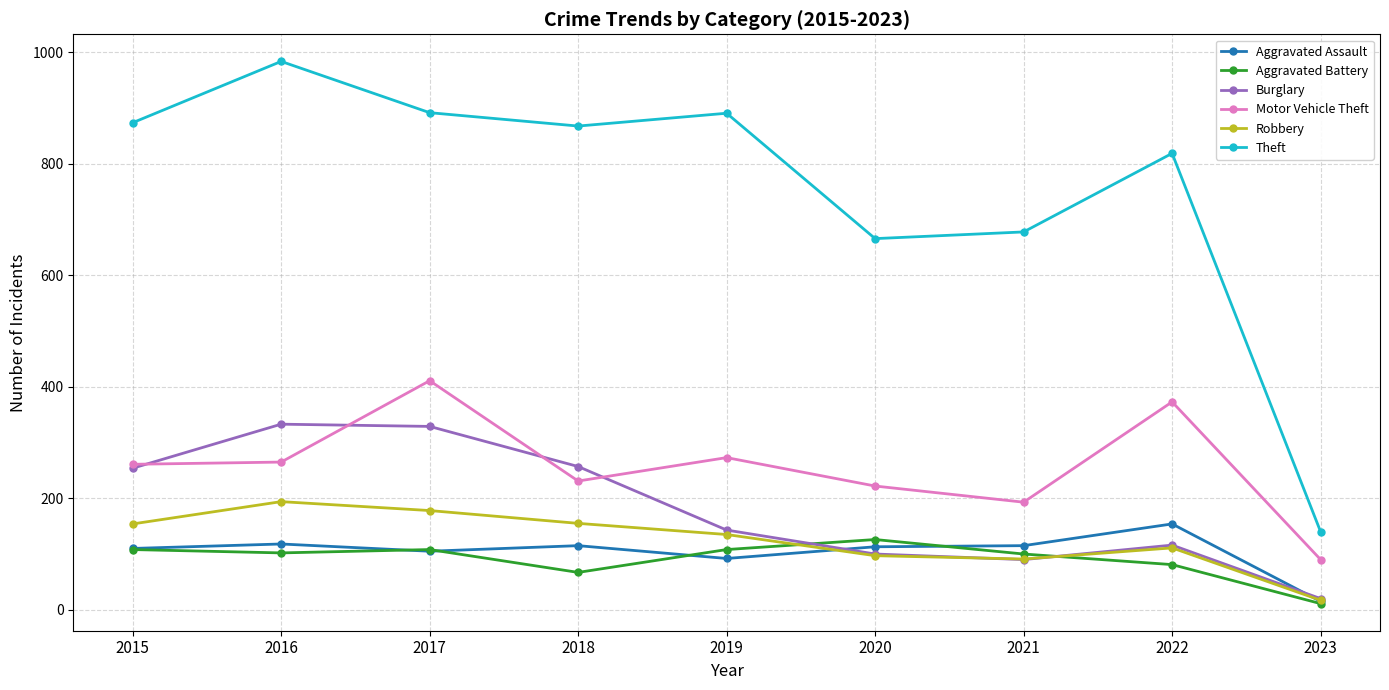

What is the greatest value displayed?

984